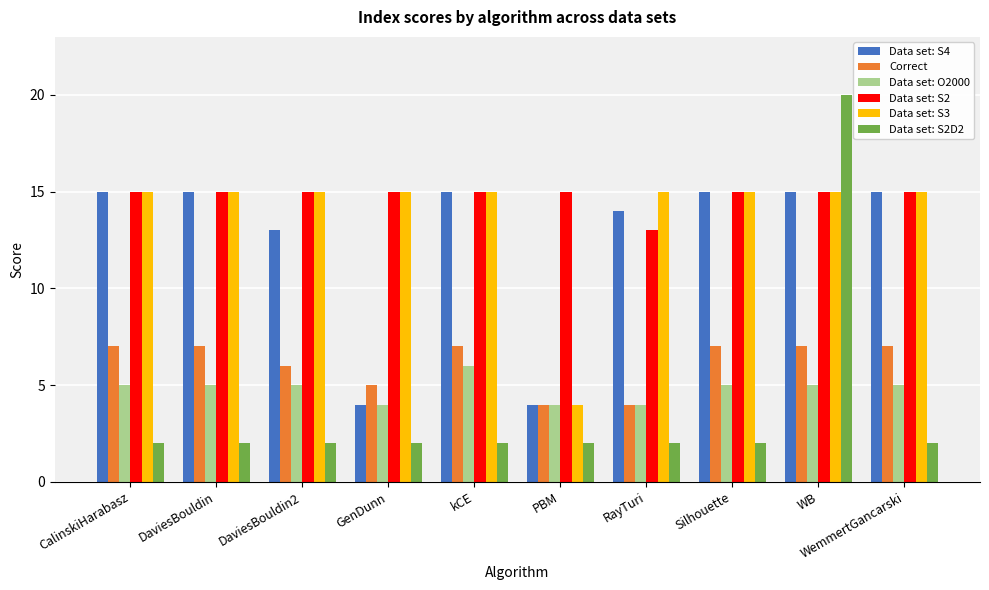

Reading left to right, extract all data points from this chart.

Data set: S4: 15	15	13	4	15	4	14	15	15	15
Correct: 7	7	6	5	7	4	4	7	7	7
Data set: O2000: 5	5	5	4	6	4	4	5	5	5
Data set: S2: 15	15	15	15	15	15	13	15	15	15
Data set: S3: 15	15	15	15	15	4	15	15	15	15
Data set: S2D2: 2	2	2	2	2	2	2	2	20	2